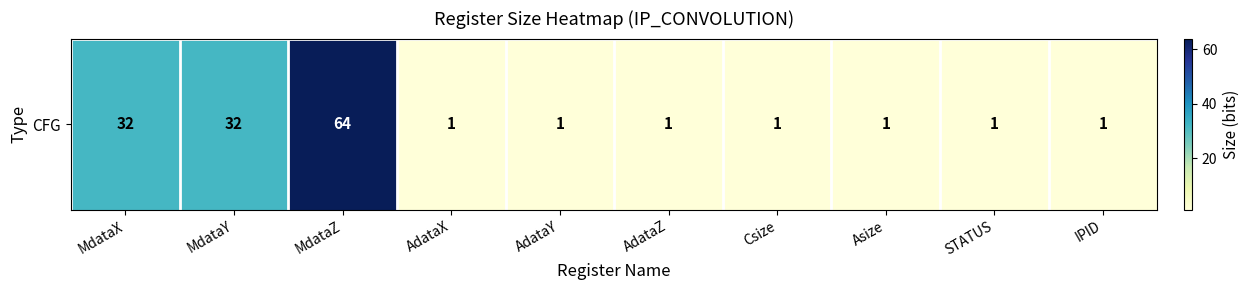

Reading right to left, list all the values displayed in this chart.

1	1	1	1	1	1	1	64	32	32